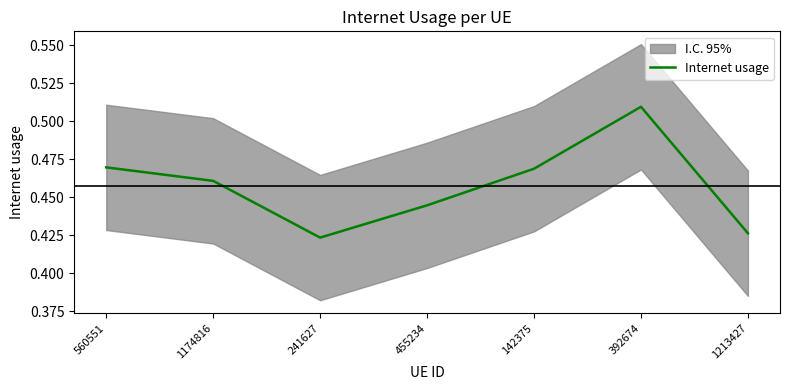

Reading left to right, what are all the values shown in this chart?

560551=0.5	1174816=0.5	241627=0.4	455234=0.4	142375=0.5	392674=0.5	1213427=0.4